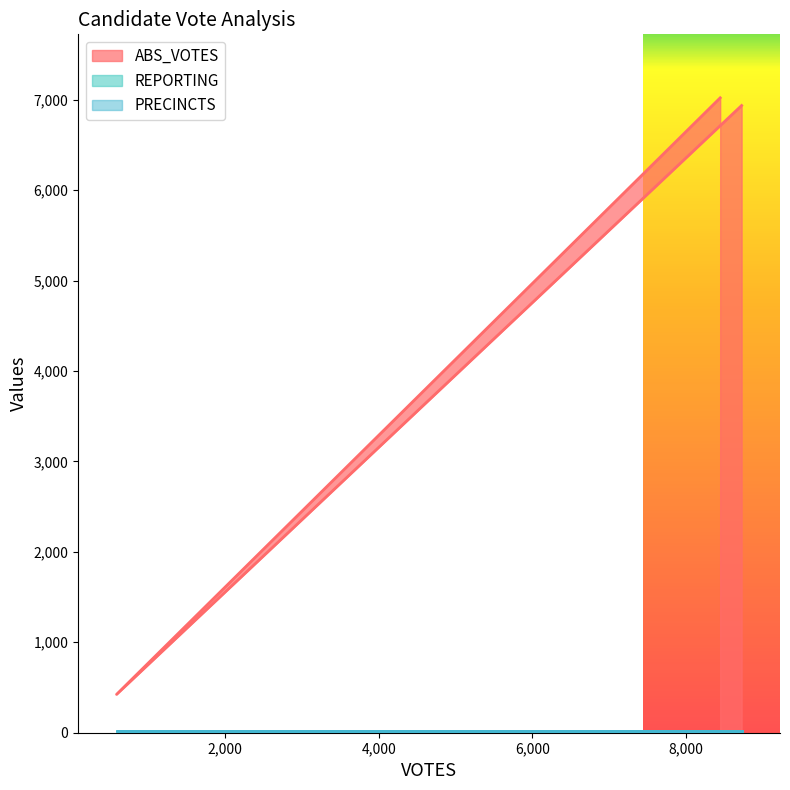

True or false: ABS_VOTES has a value of 154 at meltone.

False